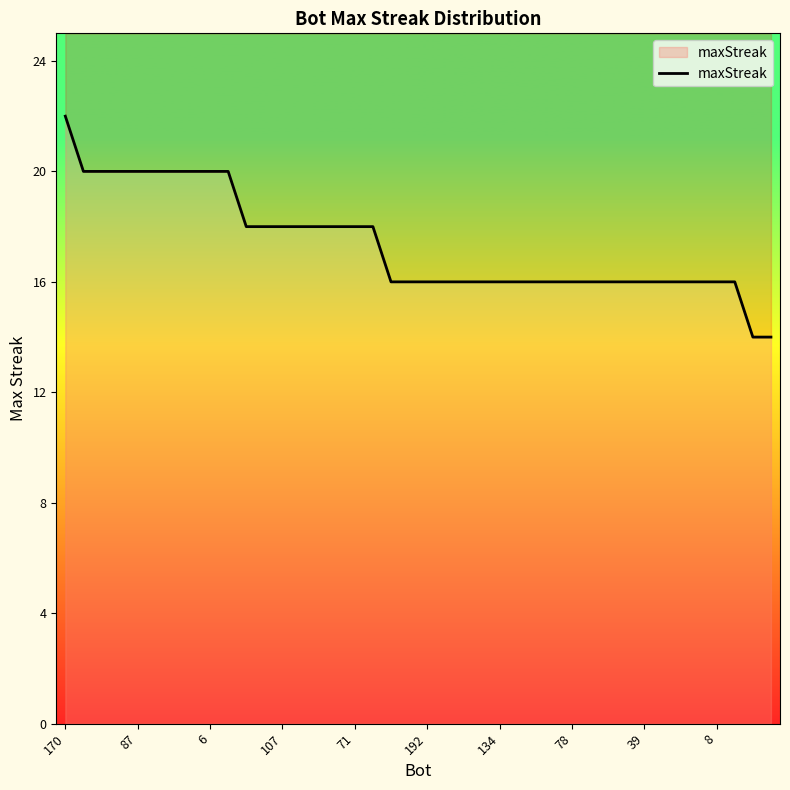

Reading left to right, what are all the values shown in this chart?

22	20	20	20	20	20	20	20	20	20	18	18	18	18	18	18	18	18	16	16	16	16	16	16	16	16	16	16	16	16	16	16	16	16	16	16	16	16	14	14